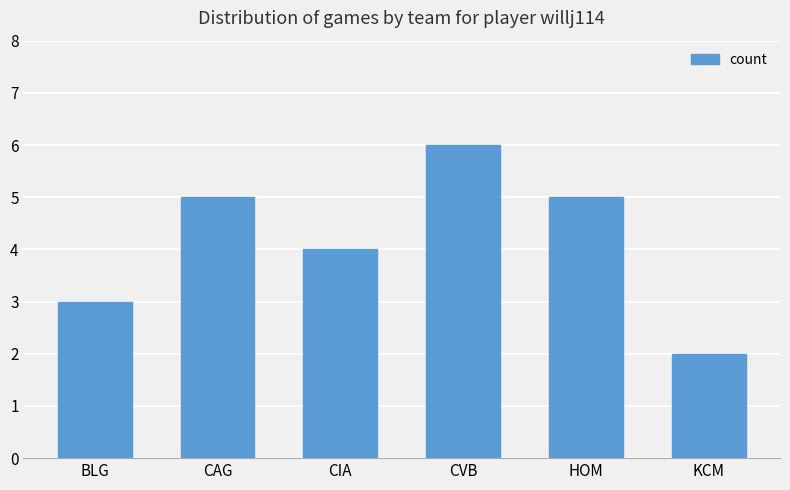

What is the difference between the maximum and second lowest values?

3